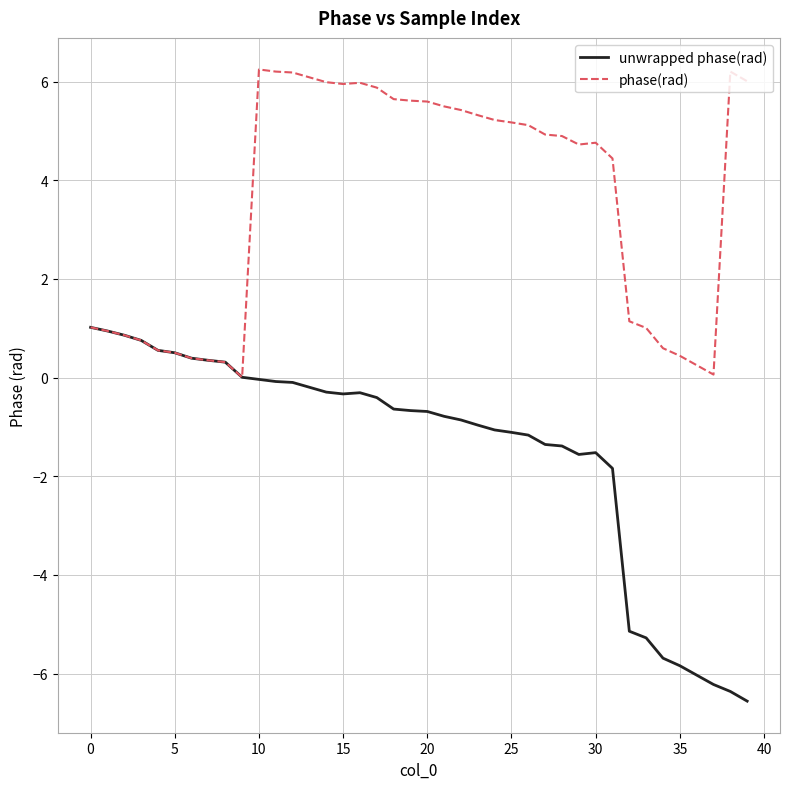

Which series has the largest range (max minus min)?

unwrapped phase(rad)